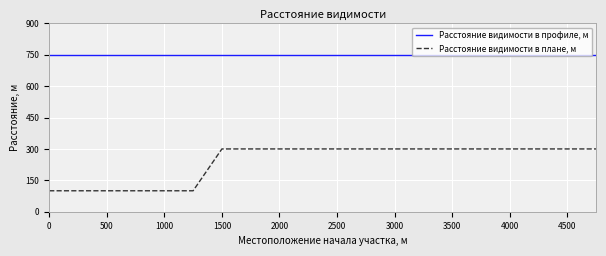

What is the difference between the maximum and minimum values in the Расстояние видимости в плане, м series?

200